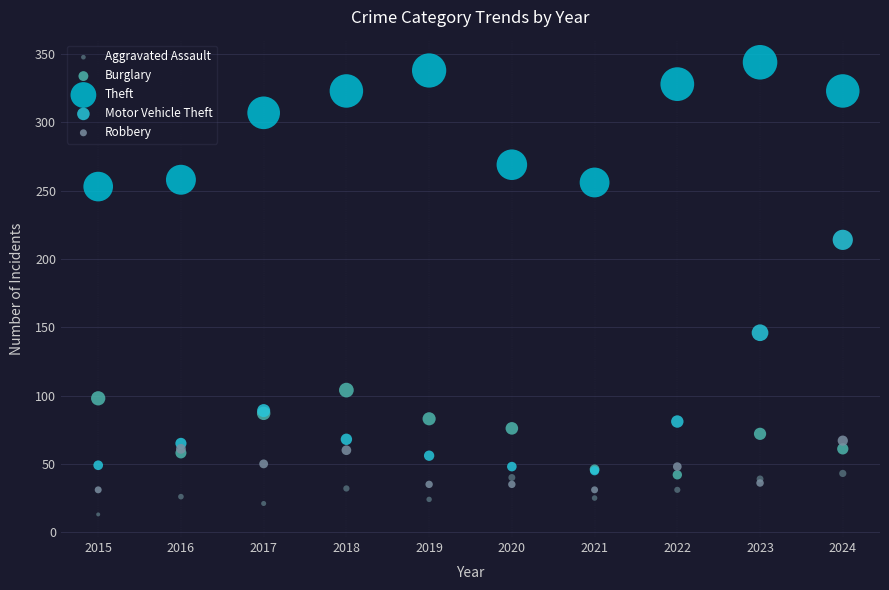

Across all series, what Y value is closest to 178?

146